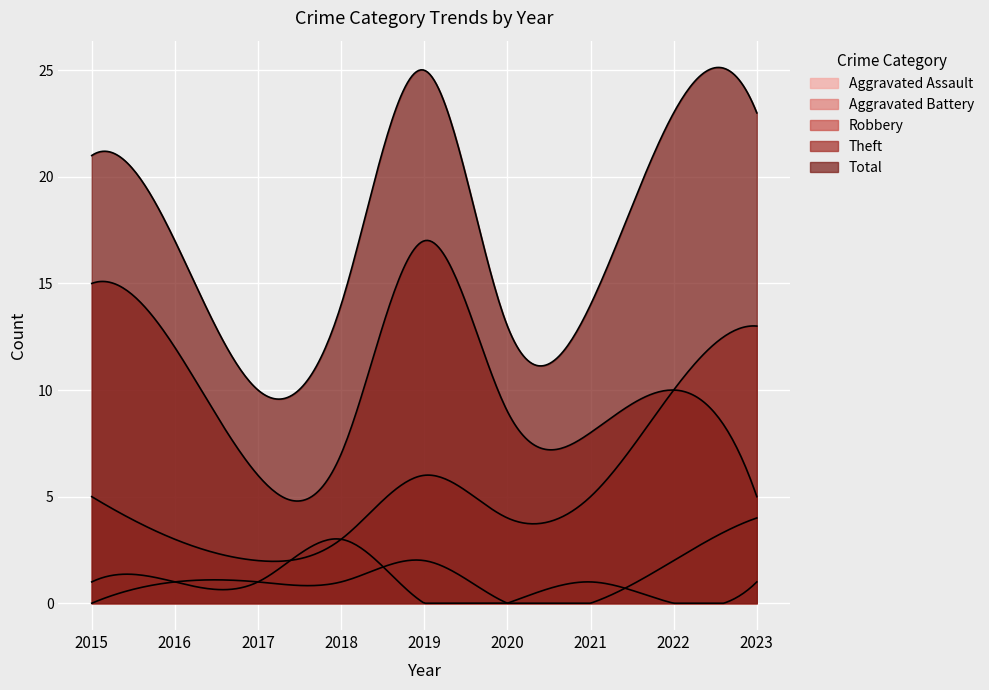

What is the approximate value of Aggravated Assault at 2022?

2